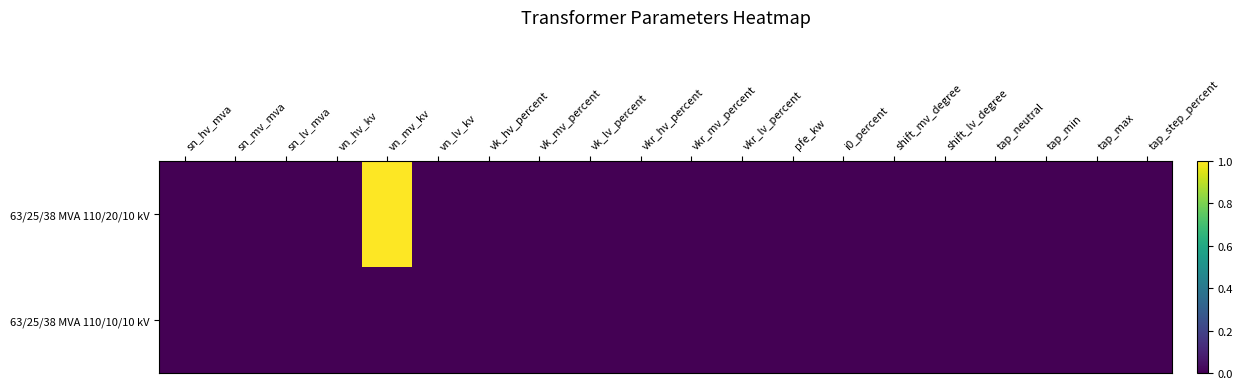

At how many categories does at least one series exceed 0?

1